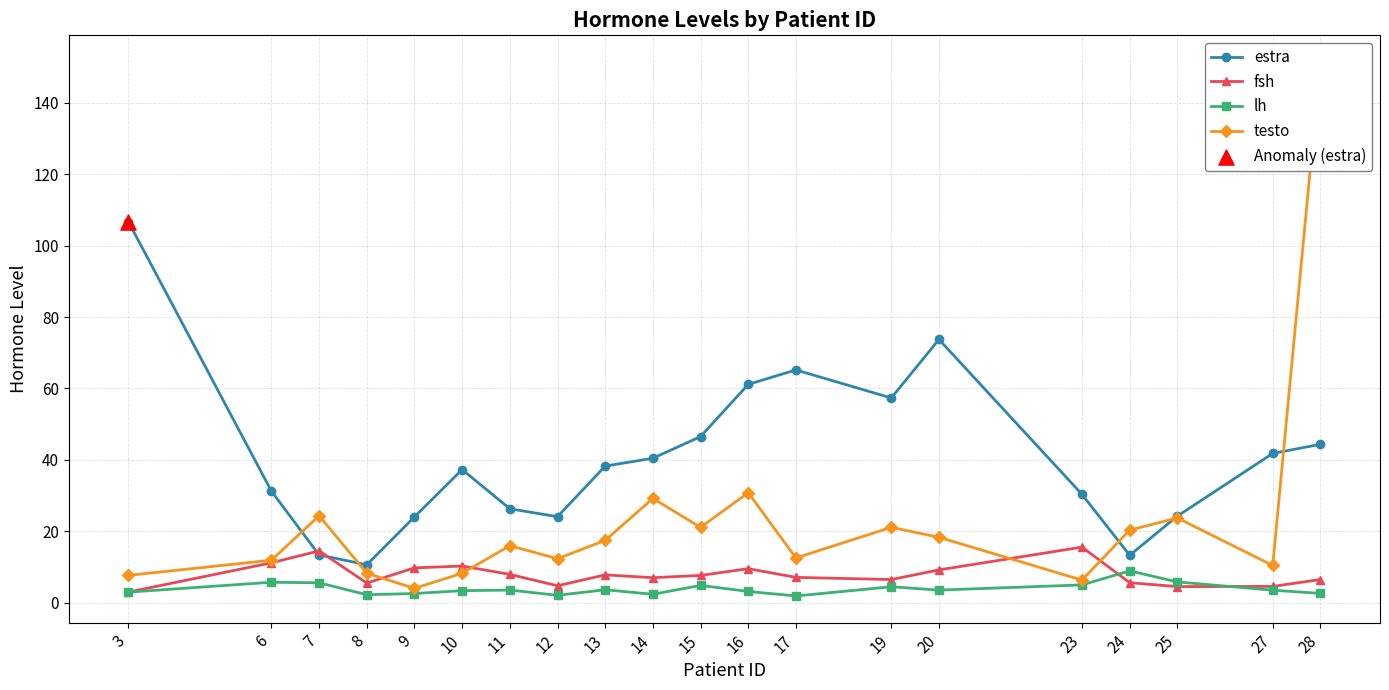

Which series has the widest spread of Y values?

testo